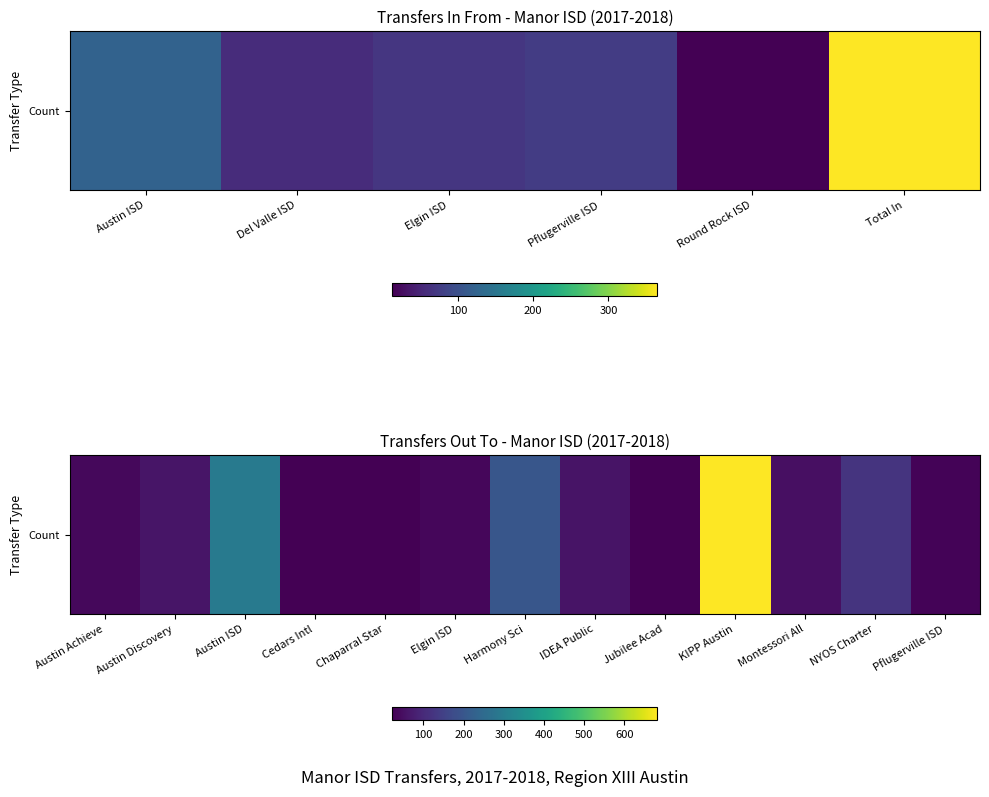

What is the average value?

126